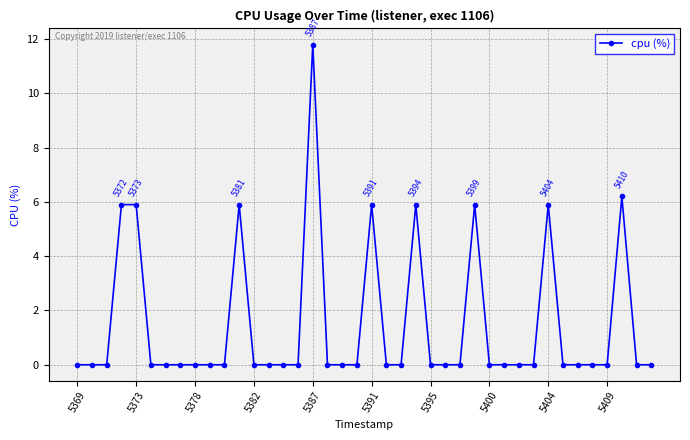

What is the value of the 24th point from the left?

5.9